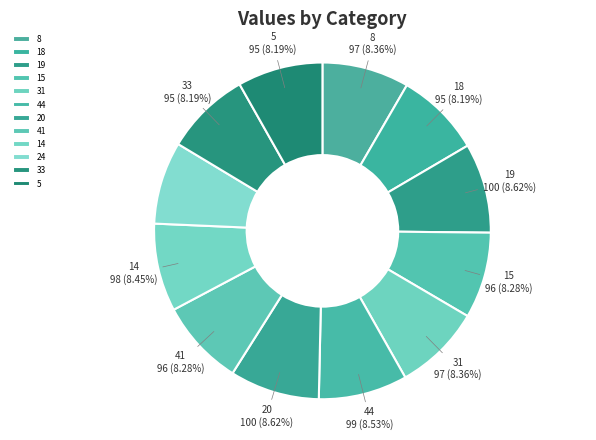

Approximately how many times larger is the value at 33 compared to 44?

1.0